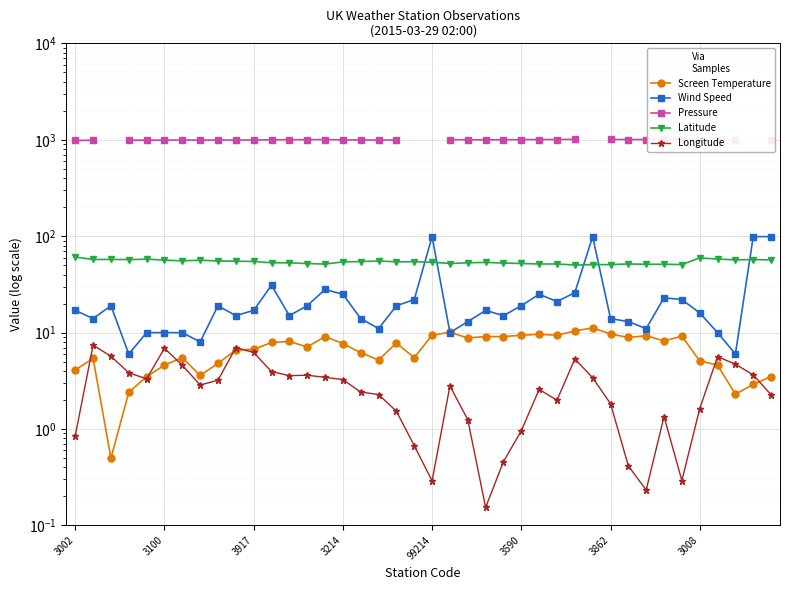

What is the label of the 8th point from the right?

32